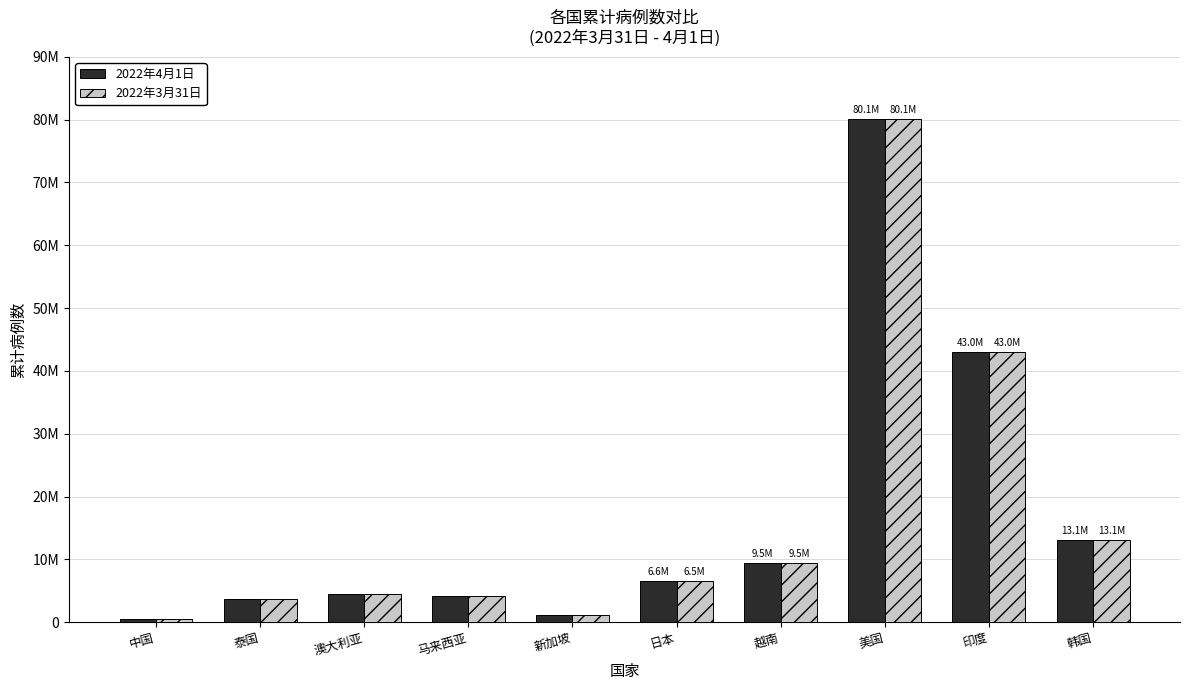

What is the highest value of the 2022年4月1日 series?

80101116